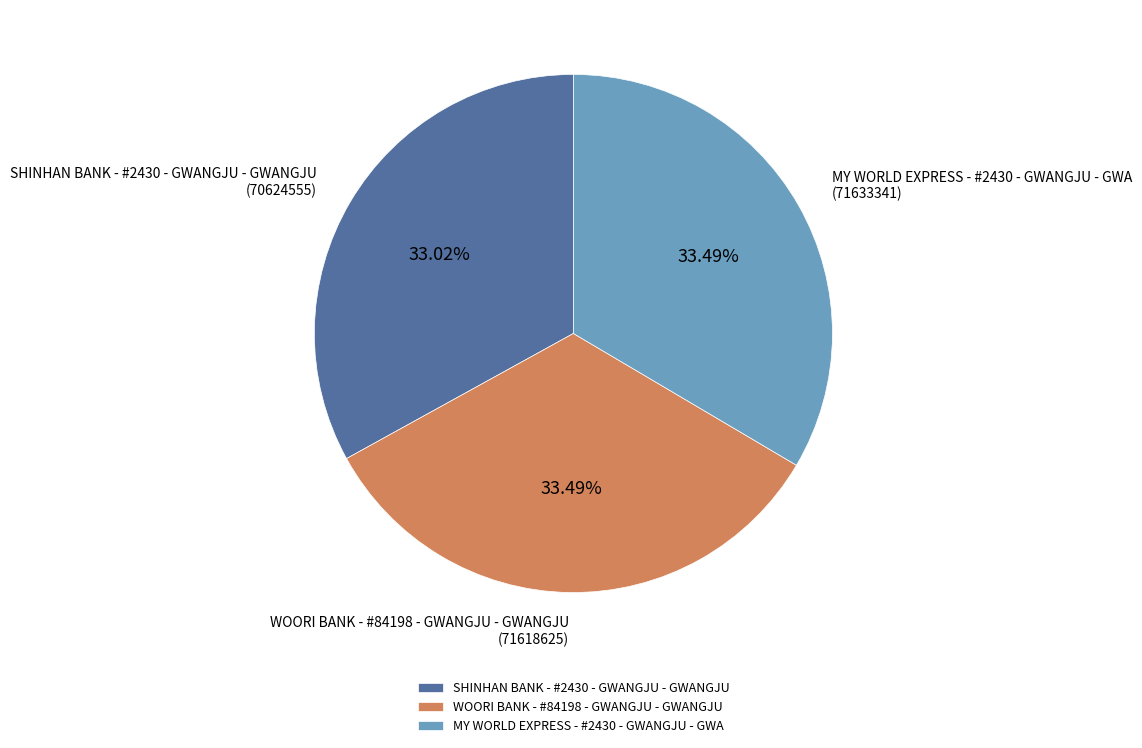

Does WOORI BANK - #84198 - GWANGJU - GWANGJU represent more than half of the total?

No